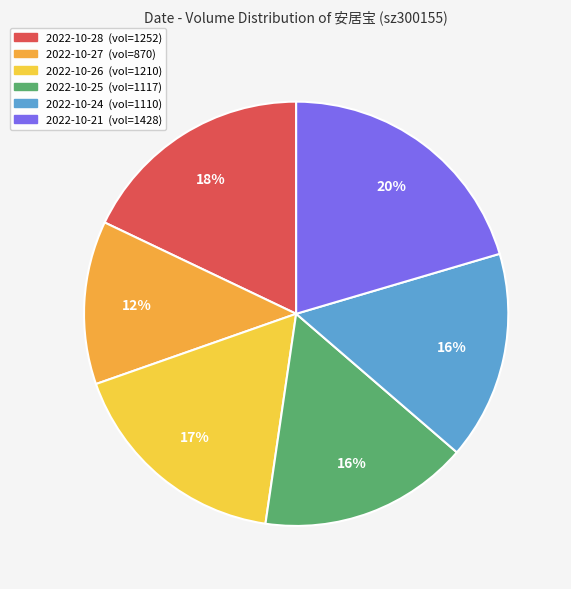

How many segments does this pie chart have?

6